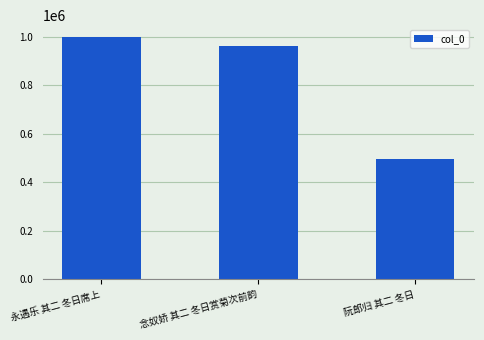

Approximately how many times larger is the value at 永遇乐 其二 冬日席上 compared to 阮郎归 其二 冬日?

2.0